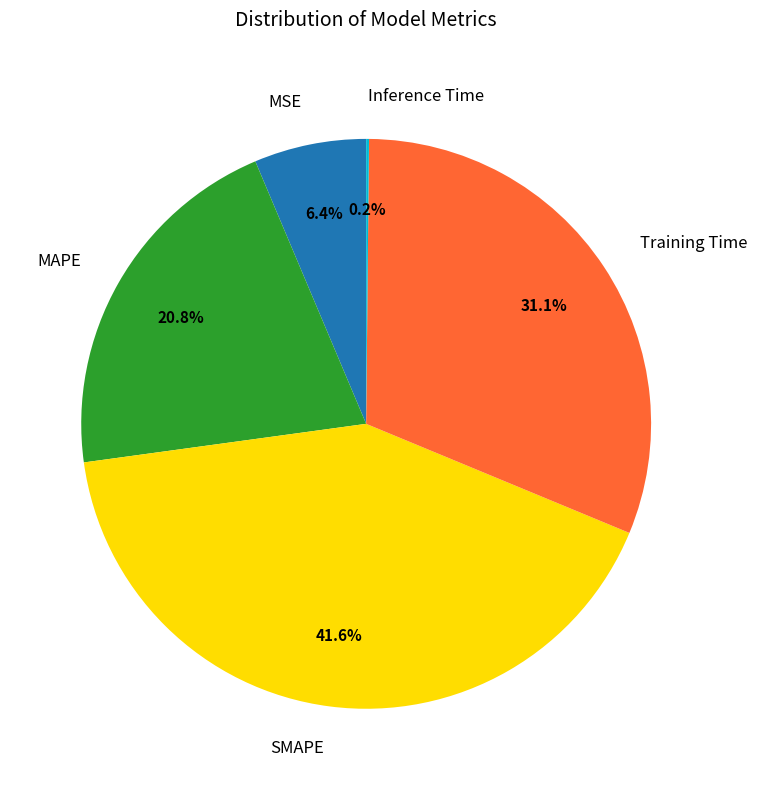

To the nearest percent, what portion does MAPE represent?

21%